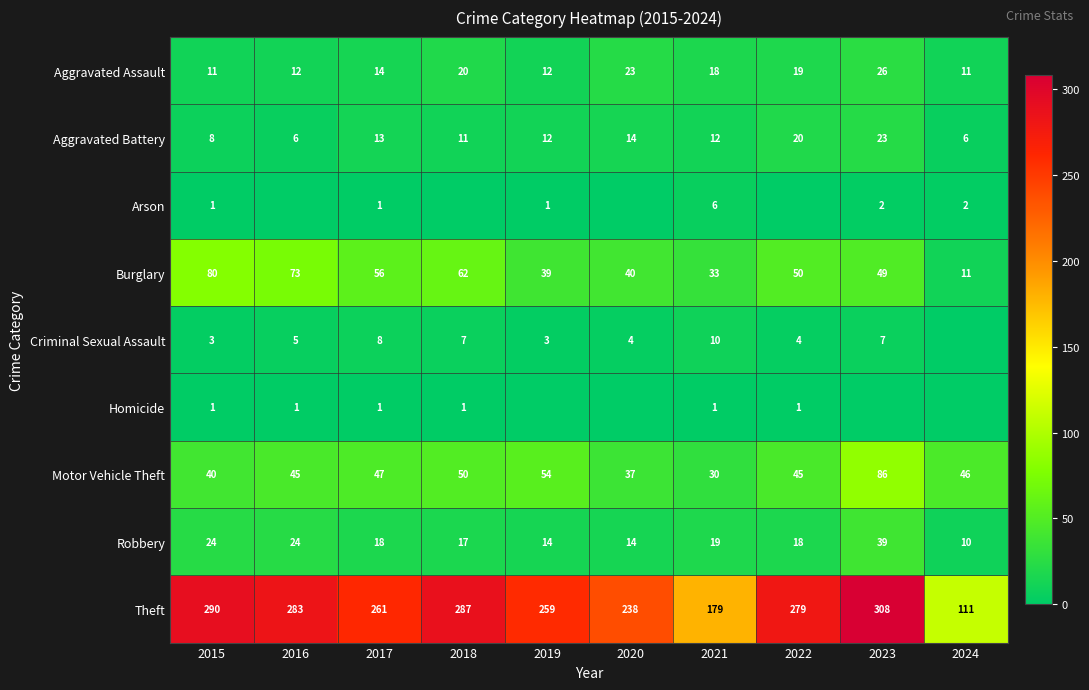

Count the Robbery values in the range 14 to 24.

8